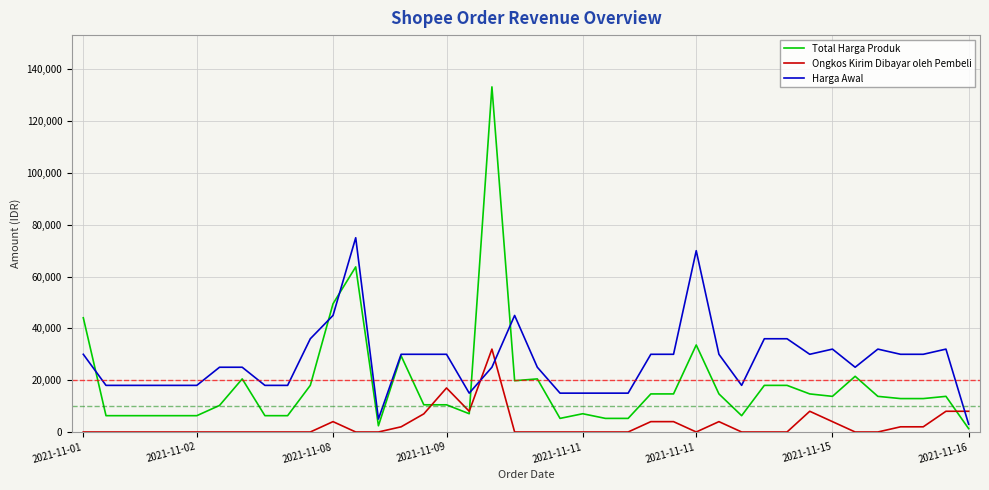

Which series has the widest spread of values?

Total Harga Produk